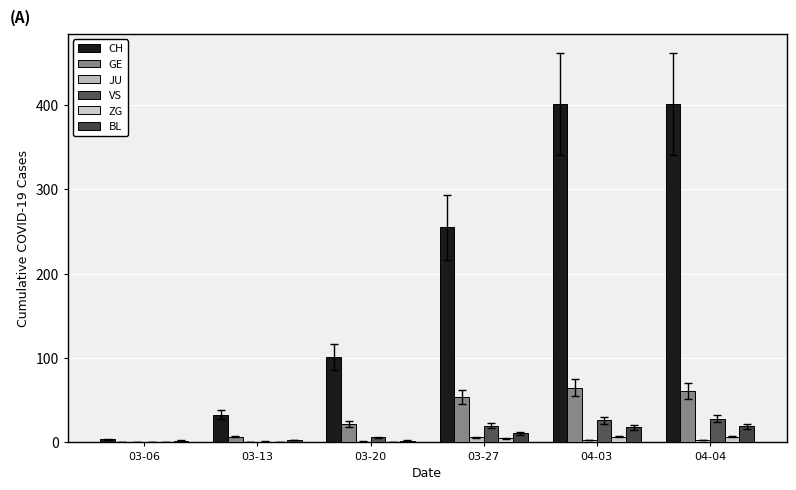

Reading left to right, transcribe all the data shown in this chart.

CH: 4	33	101	255	401	401
GE: 0	7	22	54	65	61
JU: 0	0	1	6	3	3
VS: 0	1	6	20	26	28
ZG: 0	0	0	5	7	7
BL: 2	3	2	11	18	19